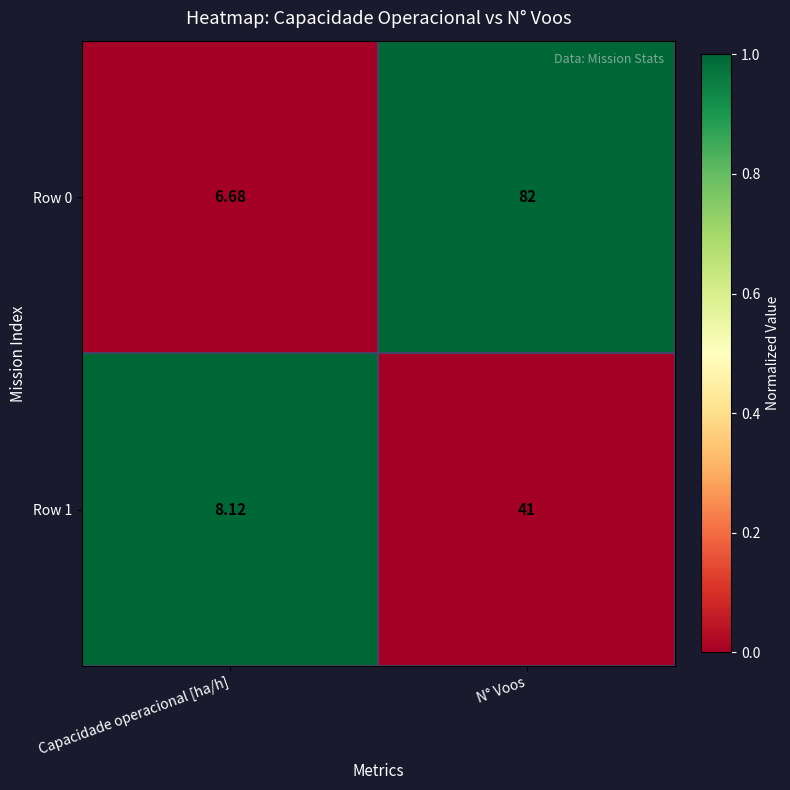

At which label does Row 0 reach its peak?

N° Voos